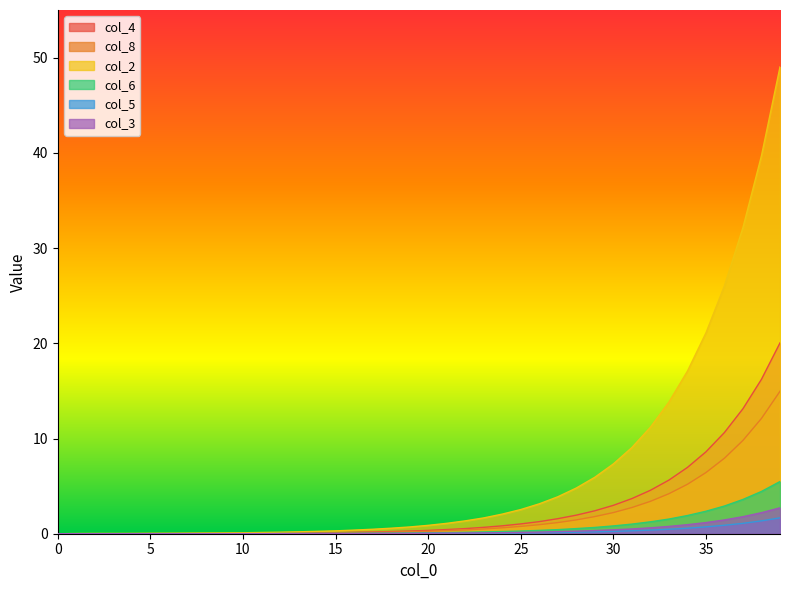

How many data points in col_6 are above 0?

34